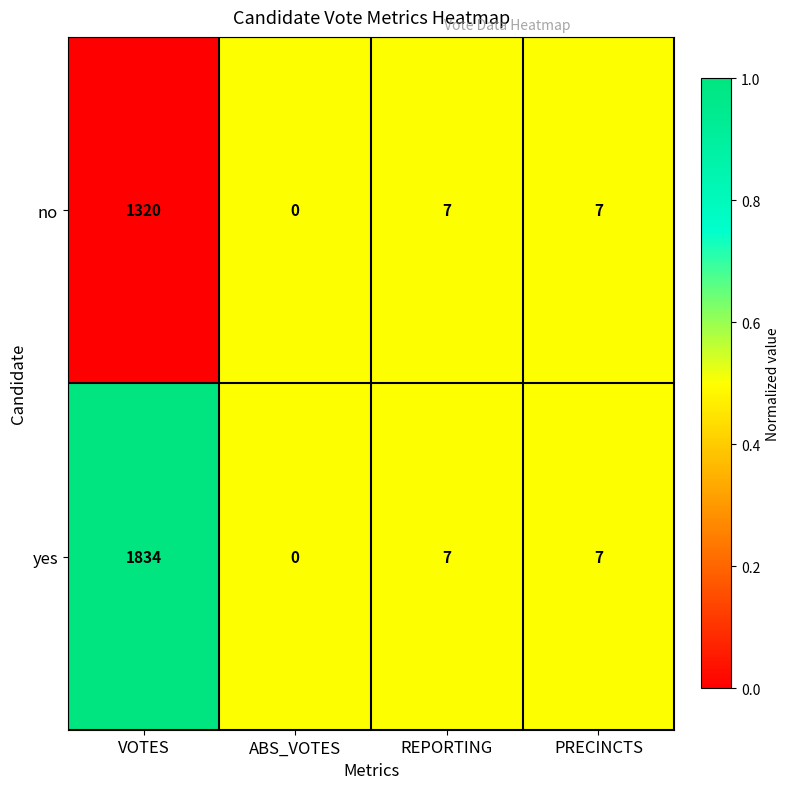

Is it true that no equals 1320 at VOTES?

True